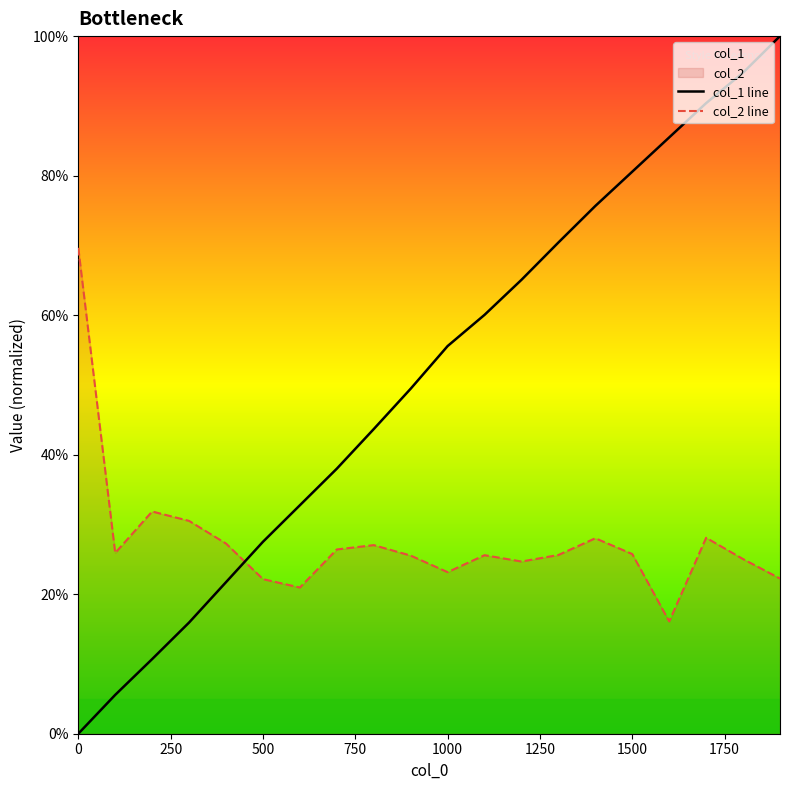

Does the chart display data point markers on the line(s)?

No